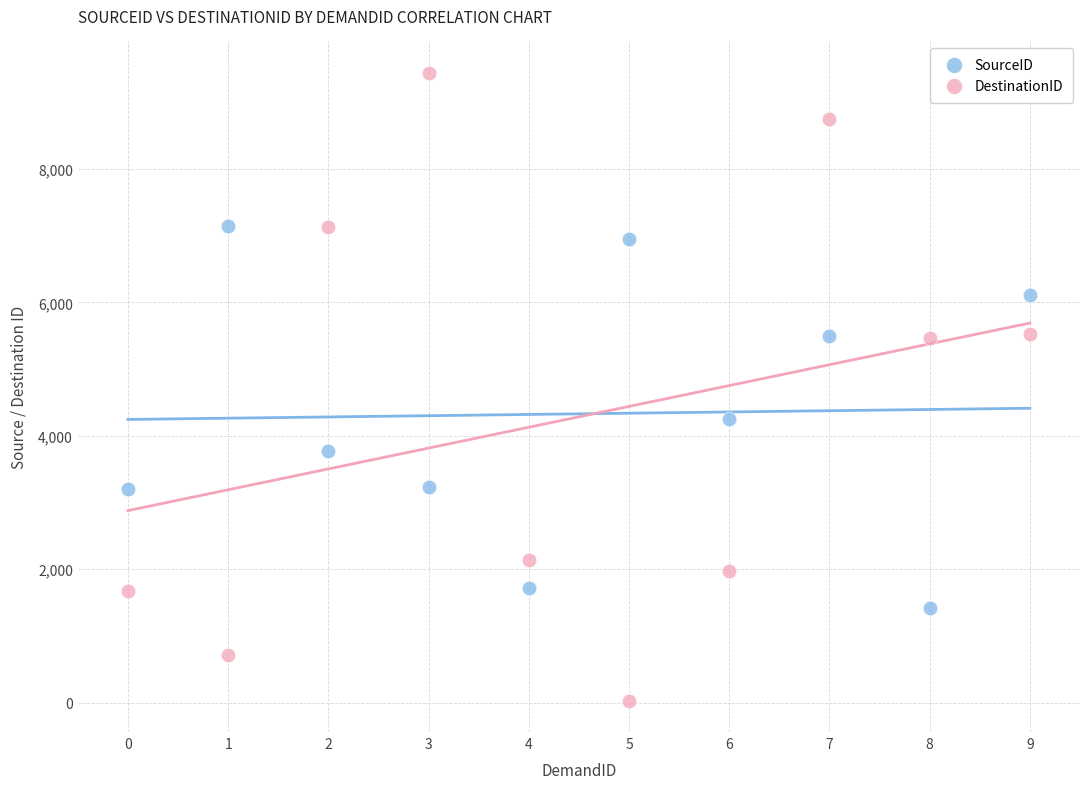

Across all data points, what is the range of Y values (max minus min)?

9415